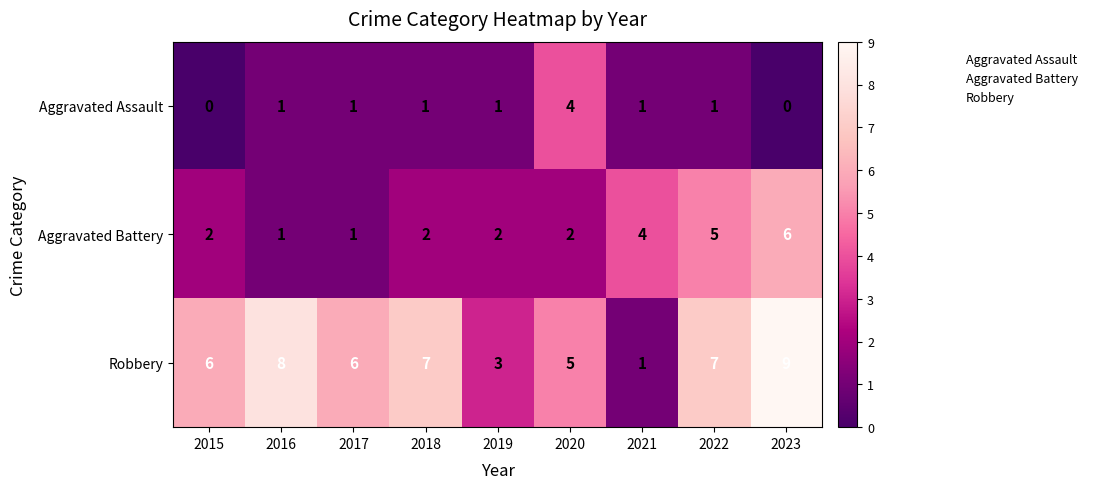

Rank the series at 2015 from lowest to highest value.

Aggravated Assault, Aggravated Battery, Robbery